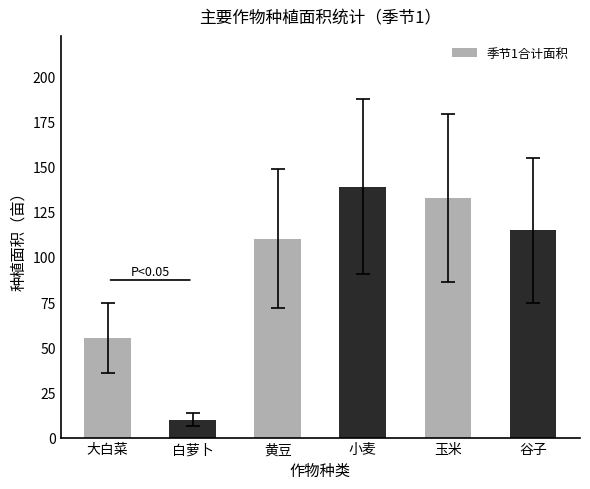

What position from the left is 大白菜?

1